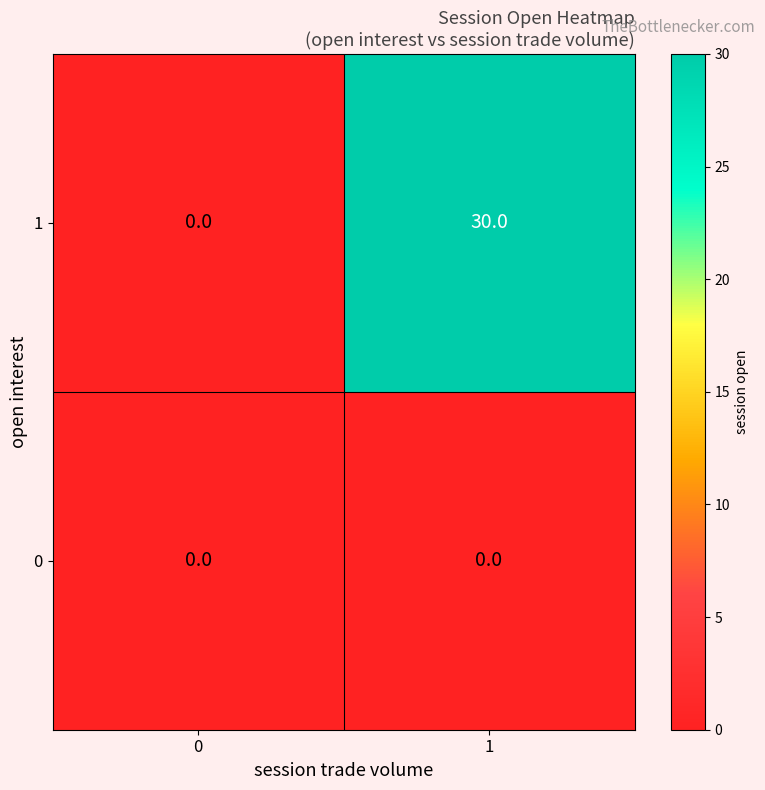

Which series has the widest spread of values?

1